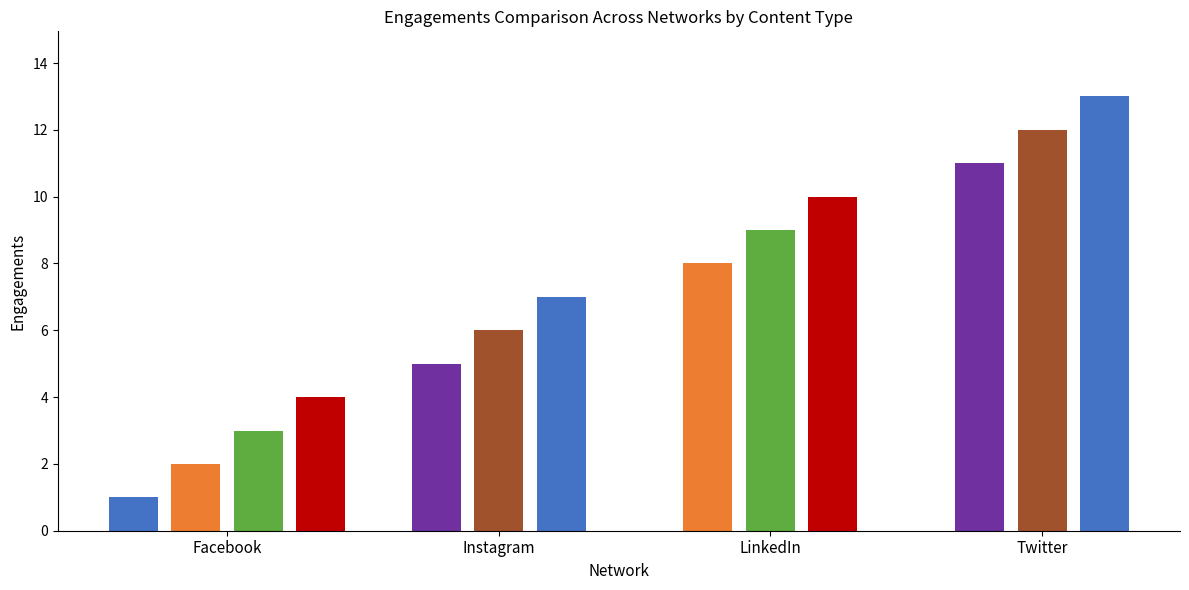

Reading left to right, what are all the values shown in this chart?

1	2	3	4	5	6	7	8	9	10	11	12	13